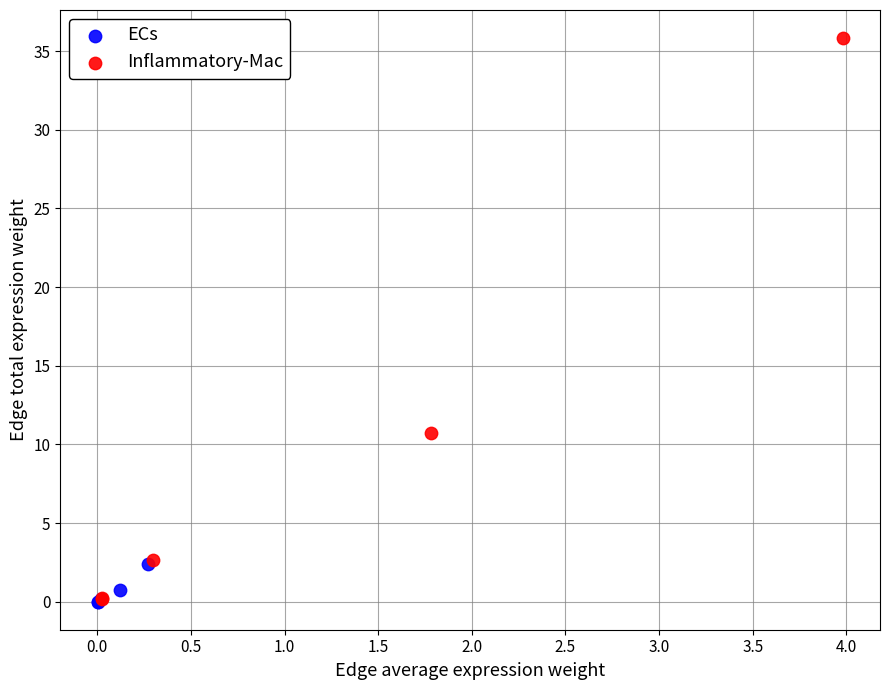

Which series has the largest Y range (max minus min)?

Inflammatory-Mac